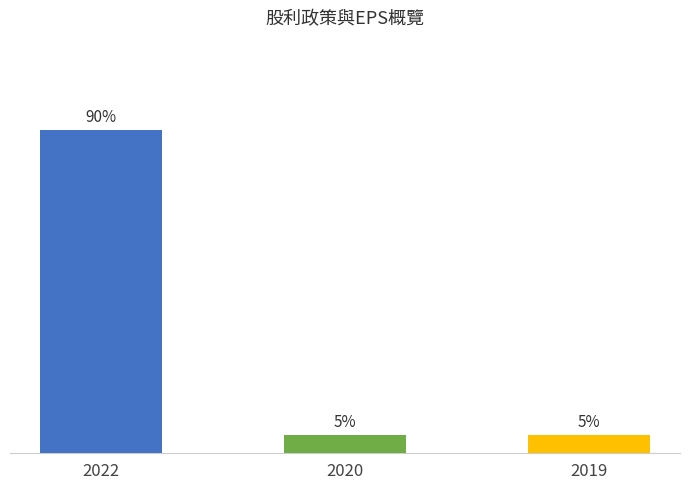

What is the value of the 2nd bar from the left?

0.1